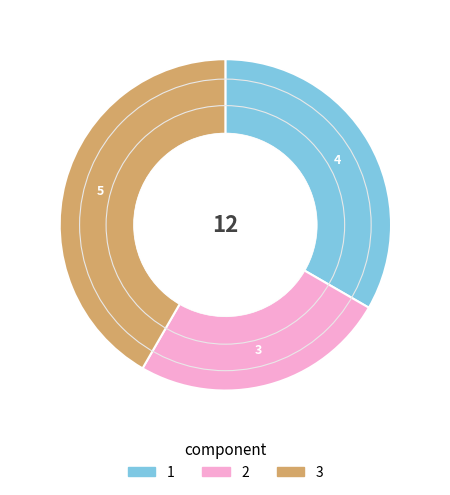

What percentage is the 3 slice, to the nearest percent?

42%